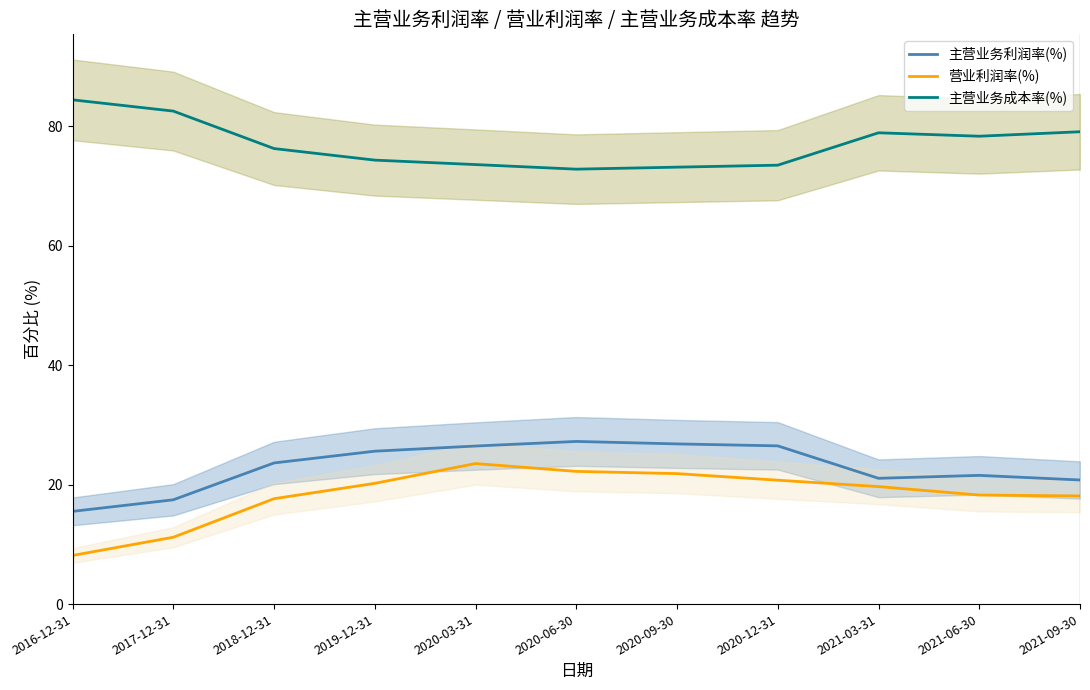

What is the label of the 3rd point from the left?

2018-12-31